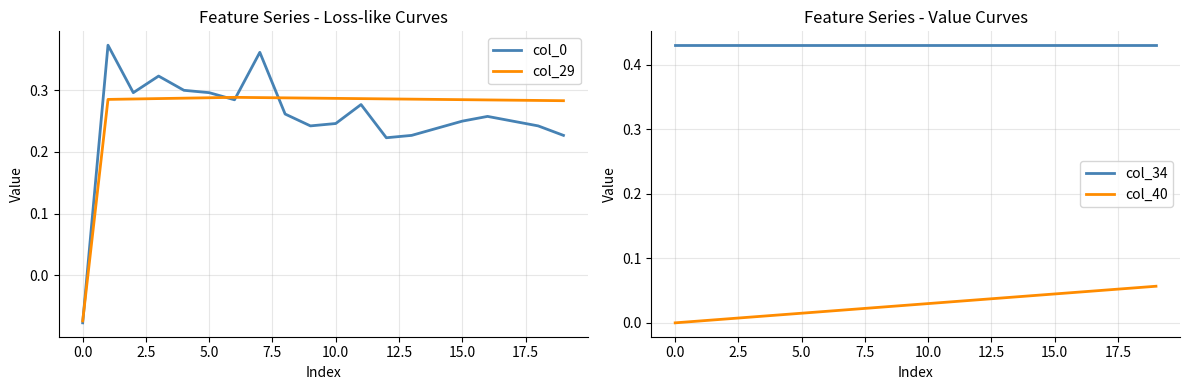

True or false: col_34 has a value of 0.7 at 17.

False